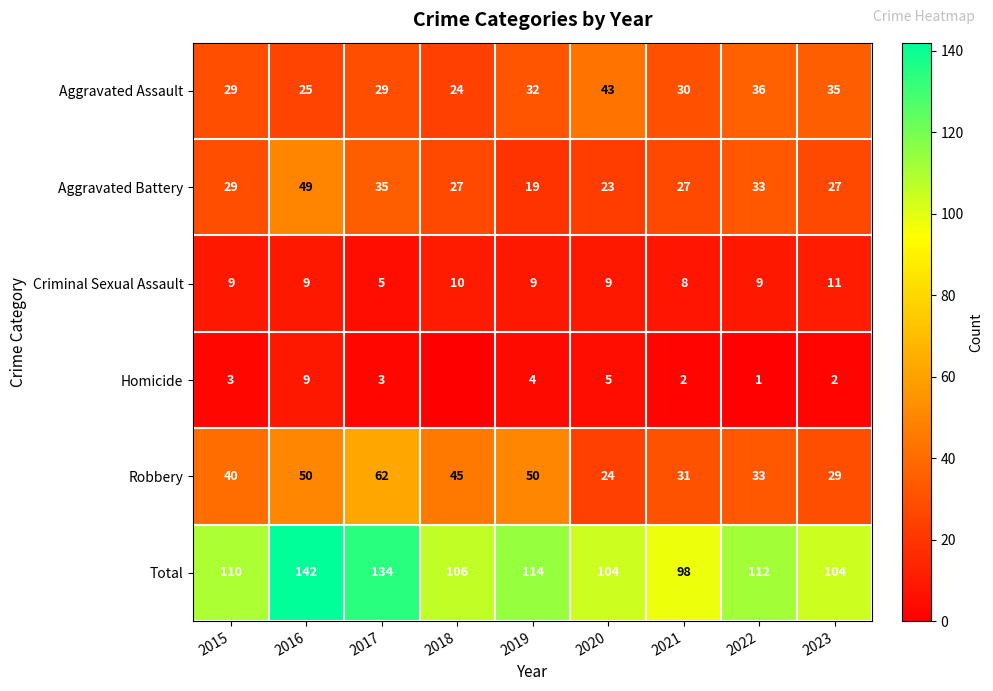

What is the maximum value for Robbery?

62